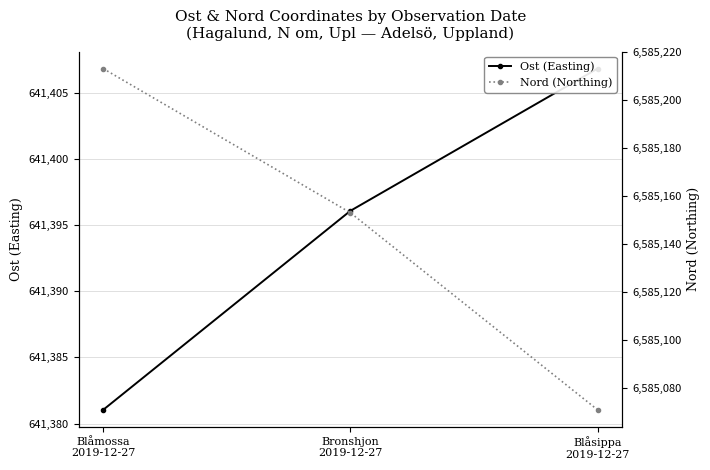

What is the label of the 2nd point from the left?

Bronshjon
2019-12-27